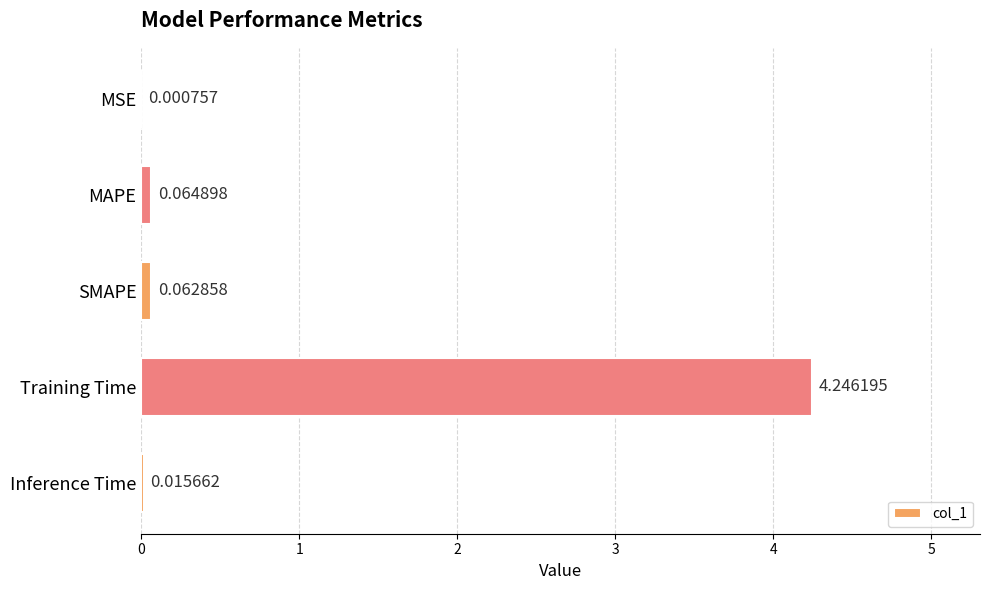

What is the change in value from MSE to SMAPE?

+0.1